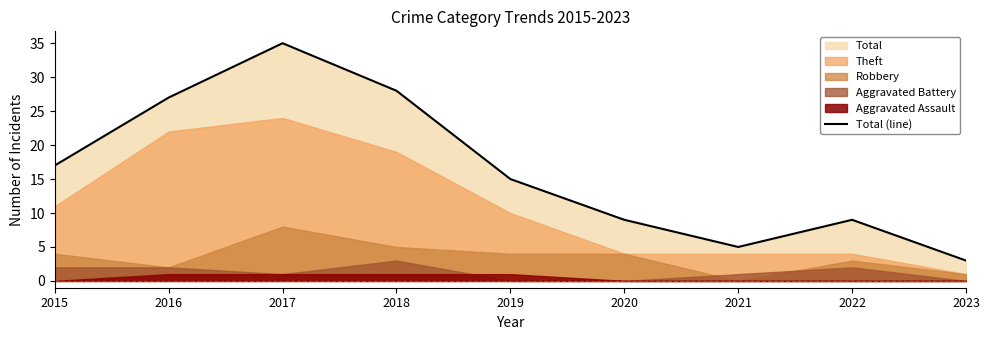

The value at 2017 is 35. True or false?

True